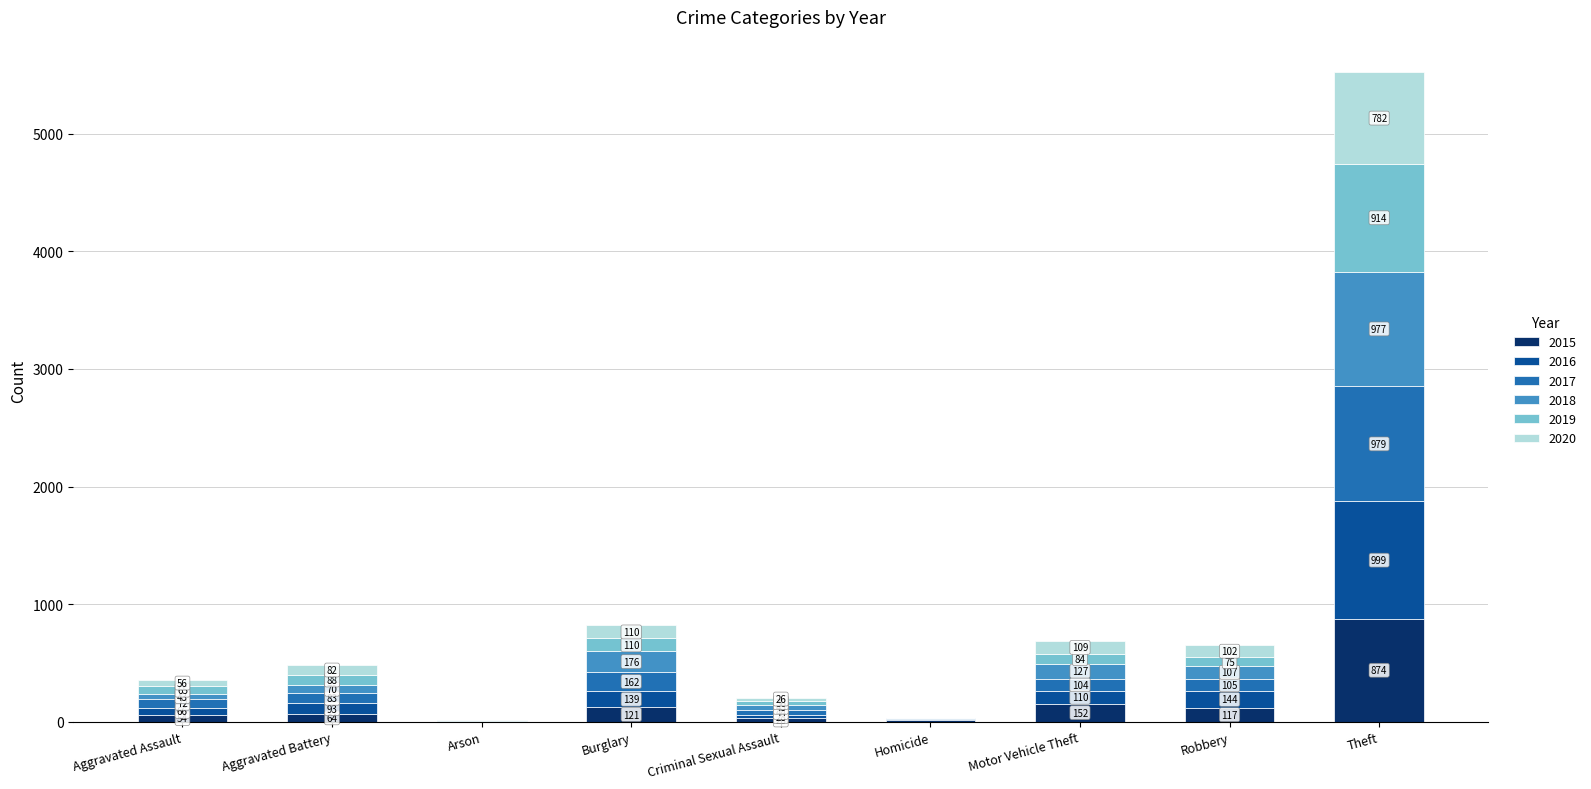

What is the sum of the 2015 values at Aggravated Battery and Theft?

938